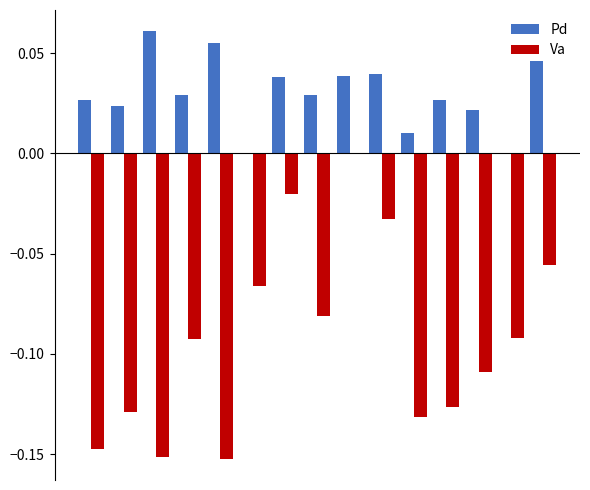

Rank the series by their average value, from lowest to highest.

Va, Pd